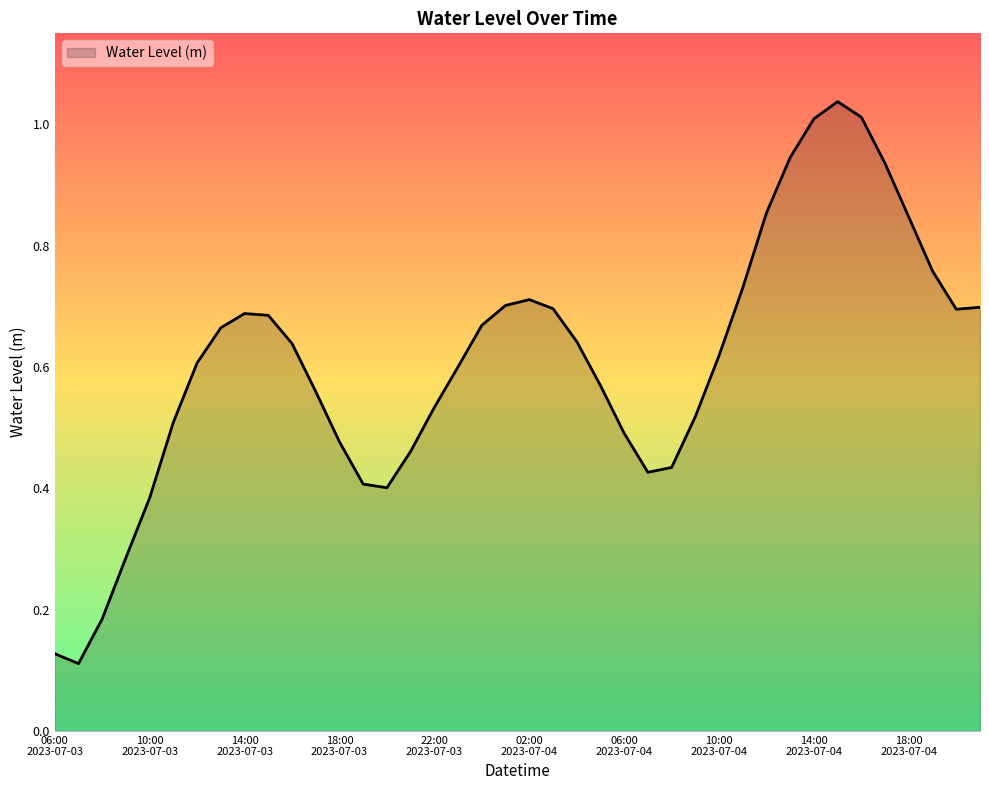

What is the label of the 7th point from the right?

2023-07-04 15:00